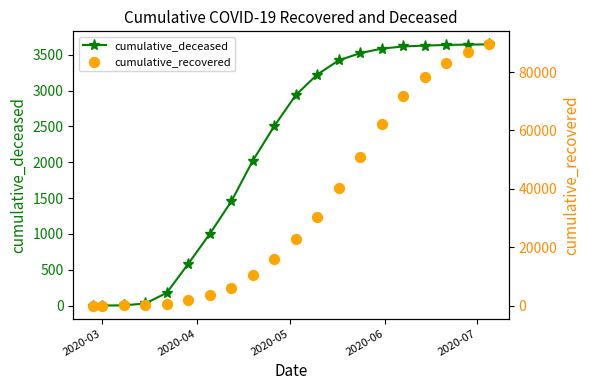

What is the highest value of the cumulative_deceased series?

3644